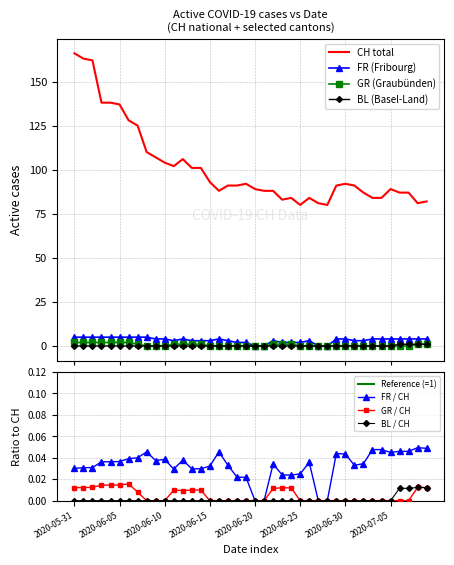

Where does the FR series first go above 4?

2020-05-31